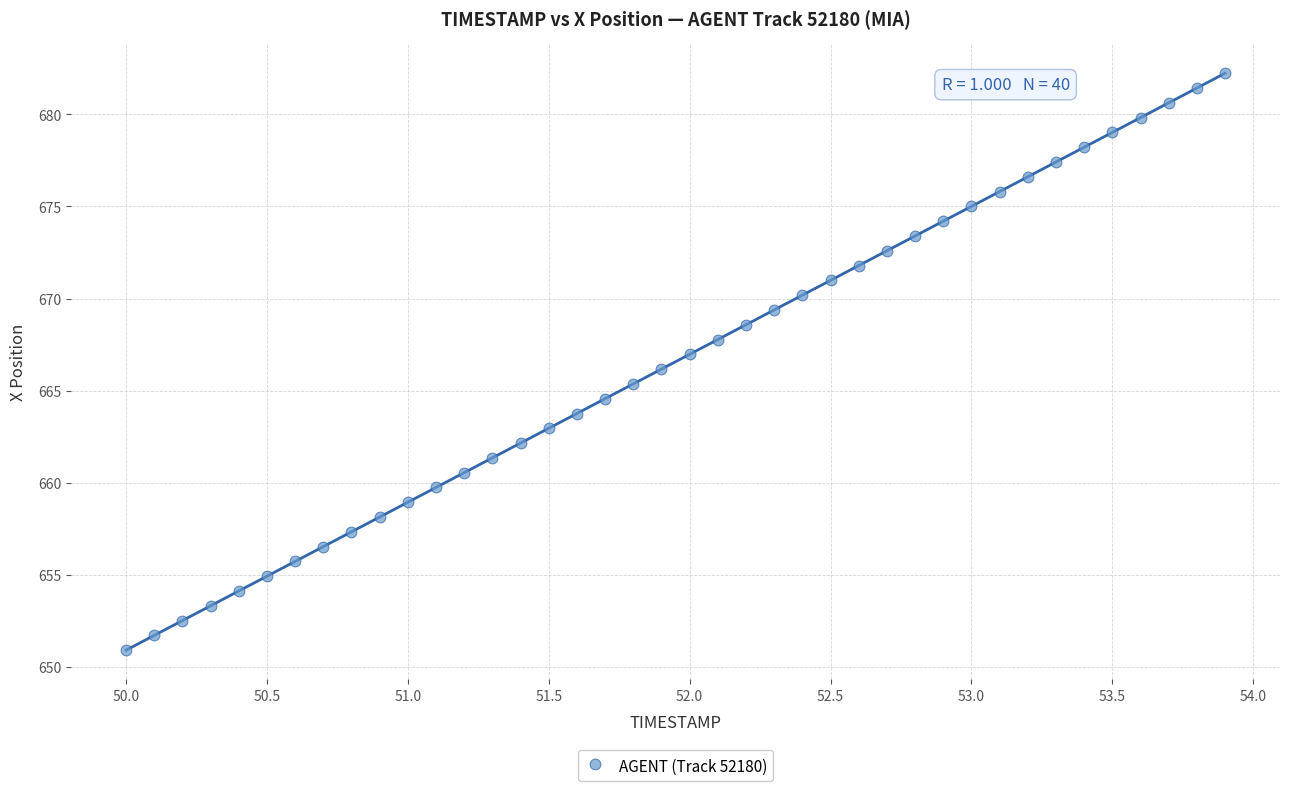

What is the range of X values (max minus min)?

3.9